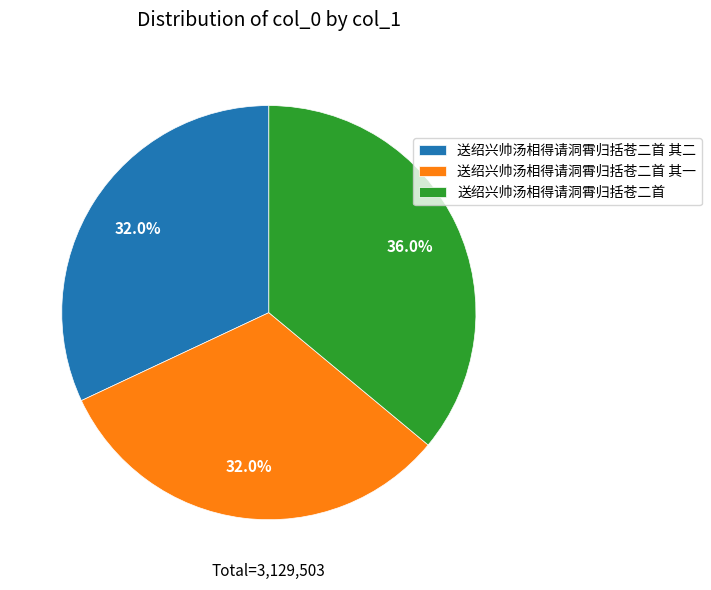

Which has a higher value, 送绍兴帅汤相得请洞霄归括苍二首 or 送绍兴帅汤相得请洞霄归括苍二首 其二?

送绍兴帅汤相得请洞霄归括苍二首